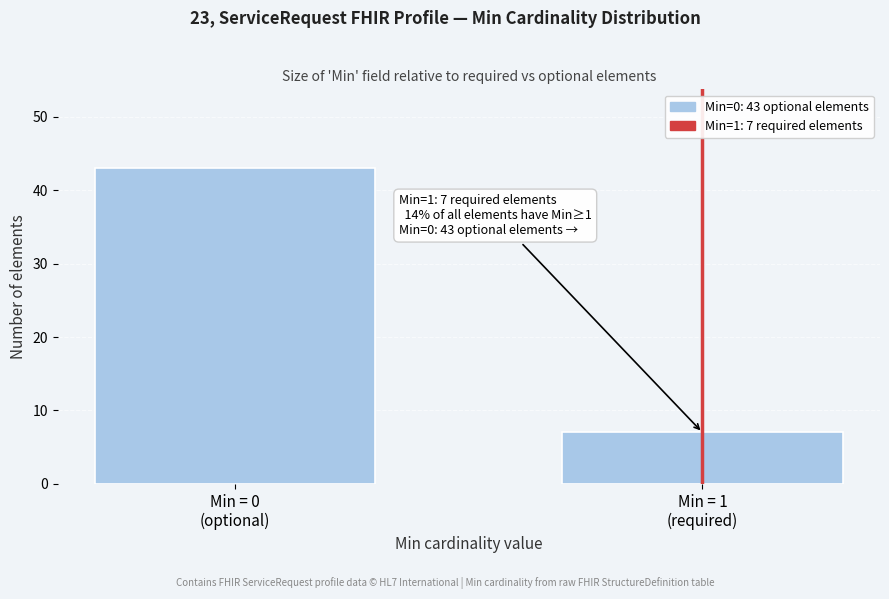

Reading left to right, list all the values displayed in this chart.

43	7